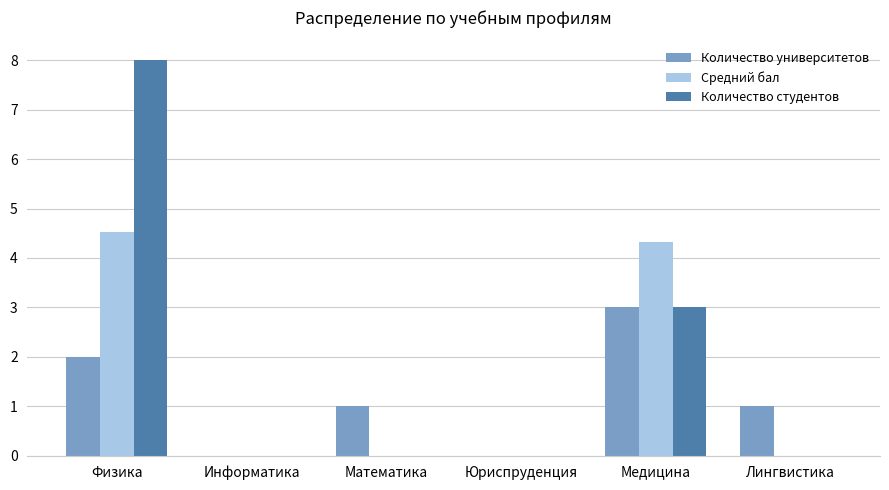

What is the sum of all Количество университетов values?

7.0